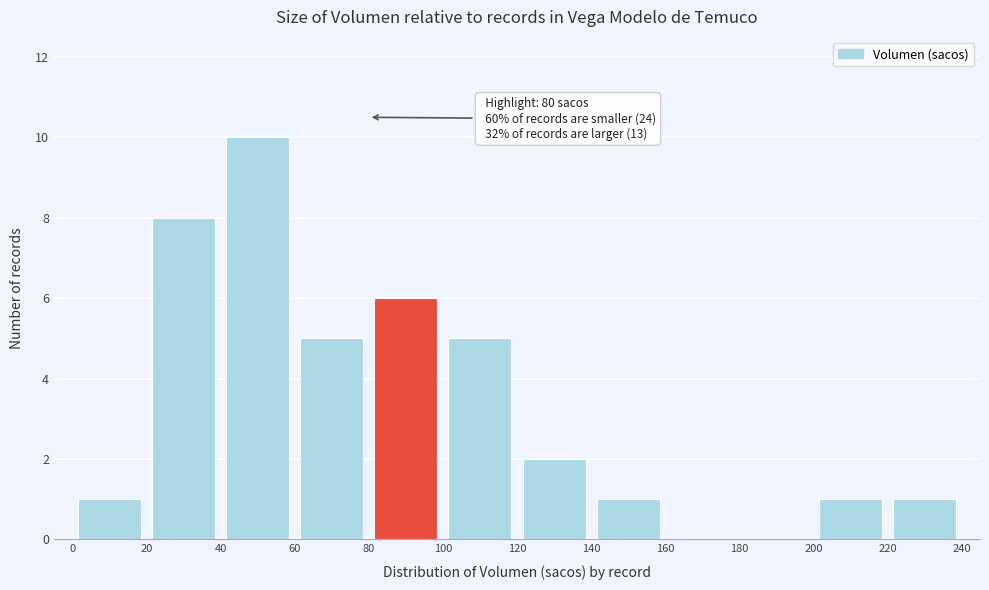

Over which range of the x-axis is the bar tallest?

40 to 60